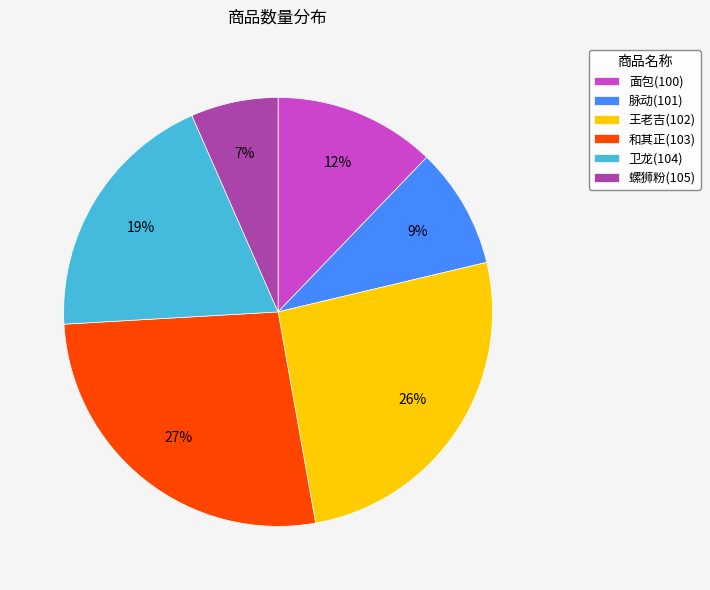

Combined, do 王老吉(102) and 脉动(101) account for over 50%?

No